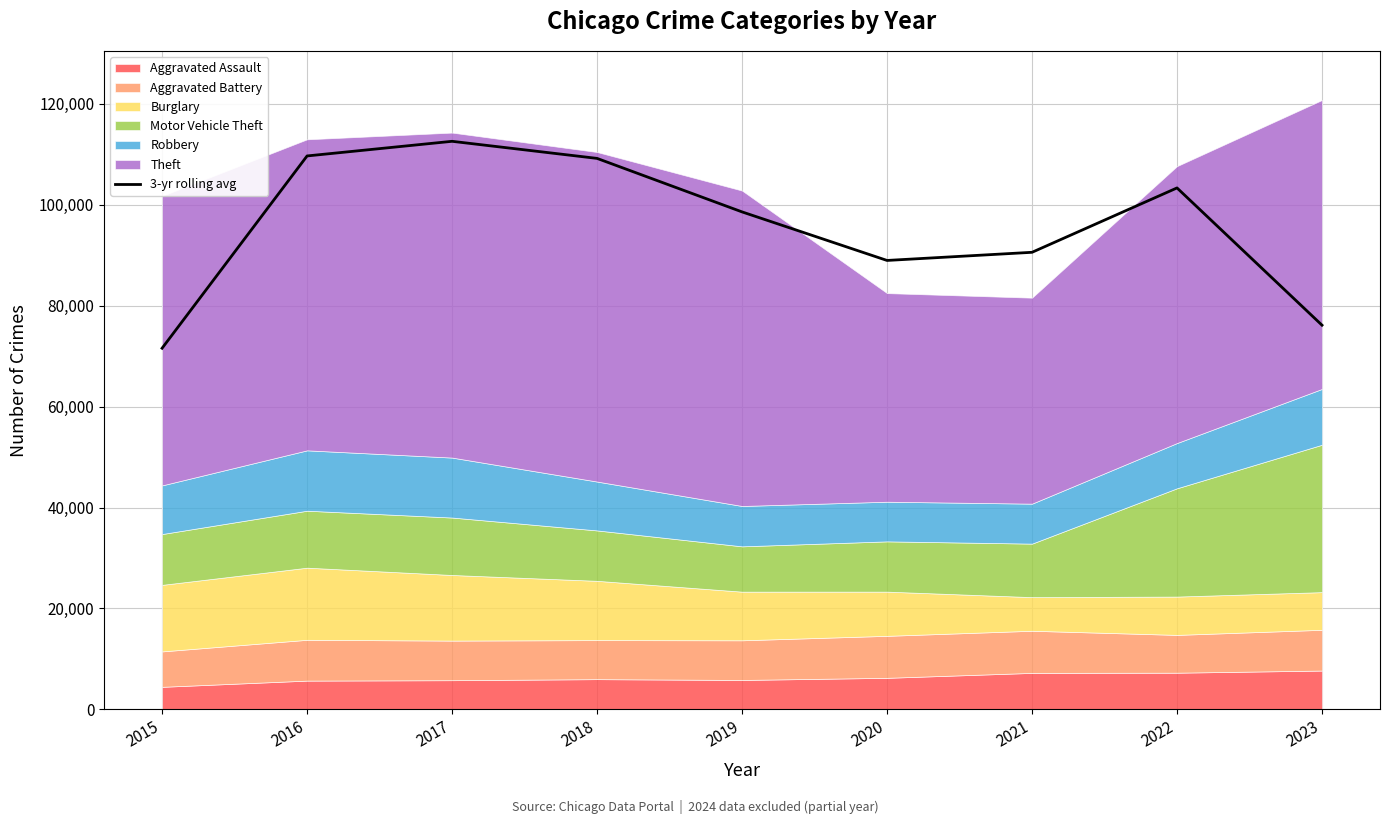

How many data points are less than 98574?

4